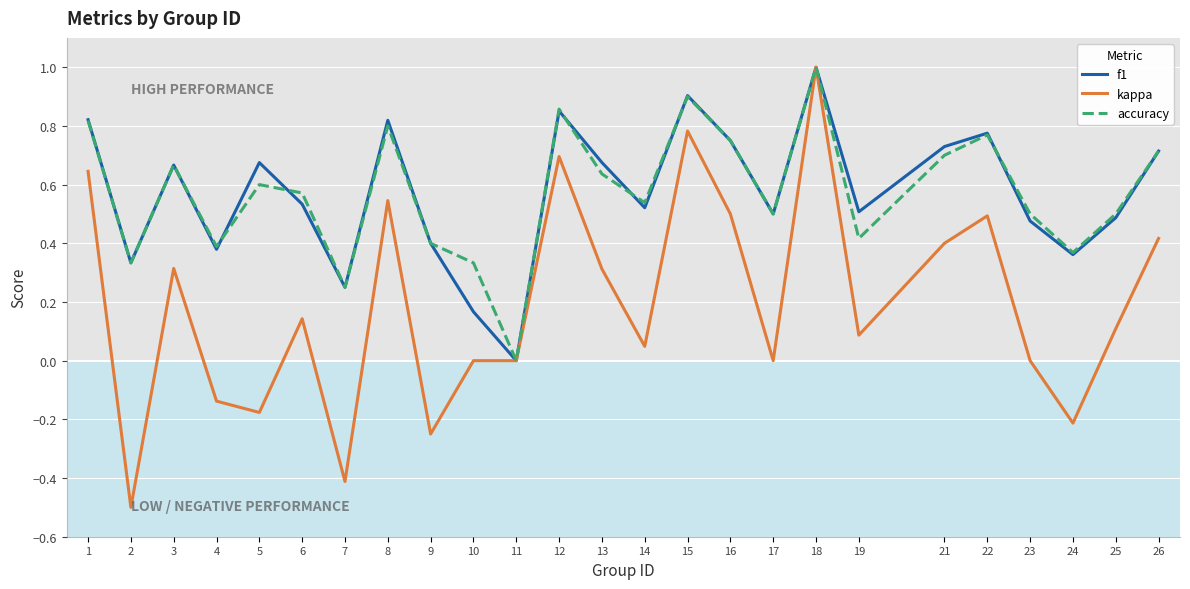

Does the chart have visible grid lines?

Yes